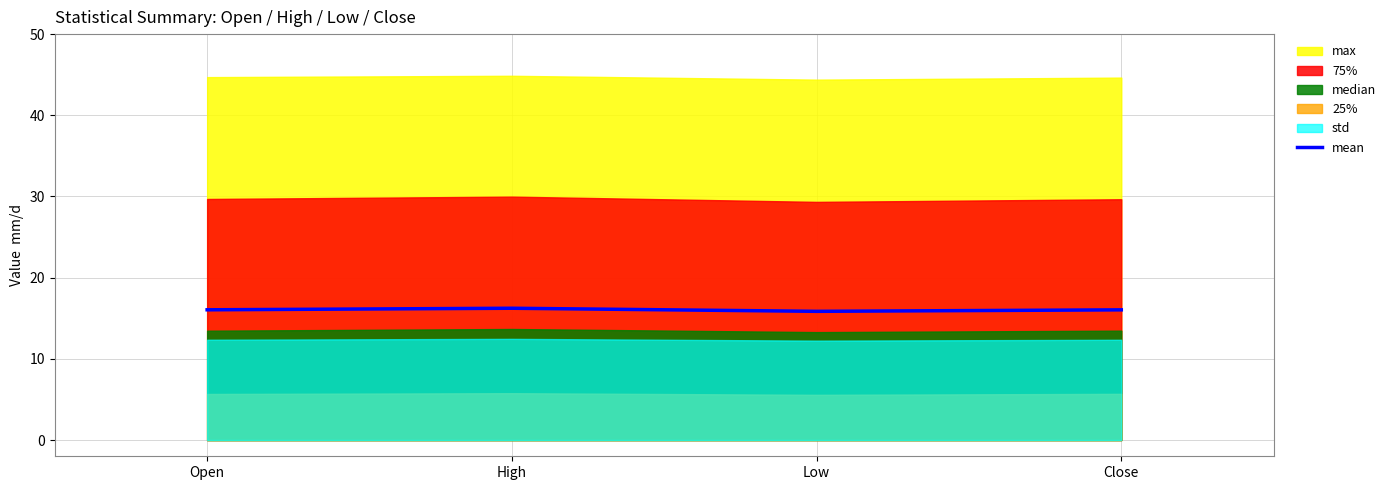

Rank the categories by value from lowest to highest.

Low, Close, Open, High